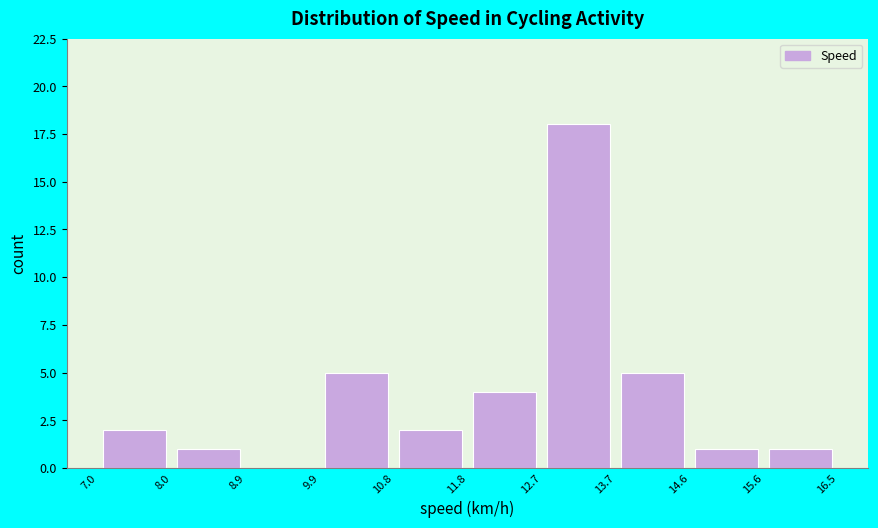

Reading left to right, transcribe this chart: for each bar, give the range it covers on the x-axis and its height. The values are not printed on the chart, so give them approximately, as read against the axis.

7.0 to 8.0: 2
8.0 to 8.9: 1
8.9 to 9.9: 0
9.9 to 10.8: 5
10.8 to 11.8: 2
11.8 to 12.7: 4
12.7 to 13.7: 18
13.7 to 14.6: 5
14.6 to 15.6: 1
15.6 to 16.5: 1